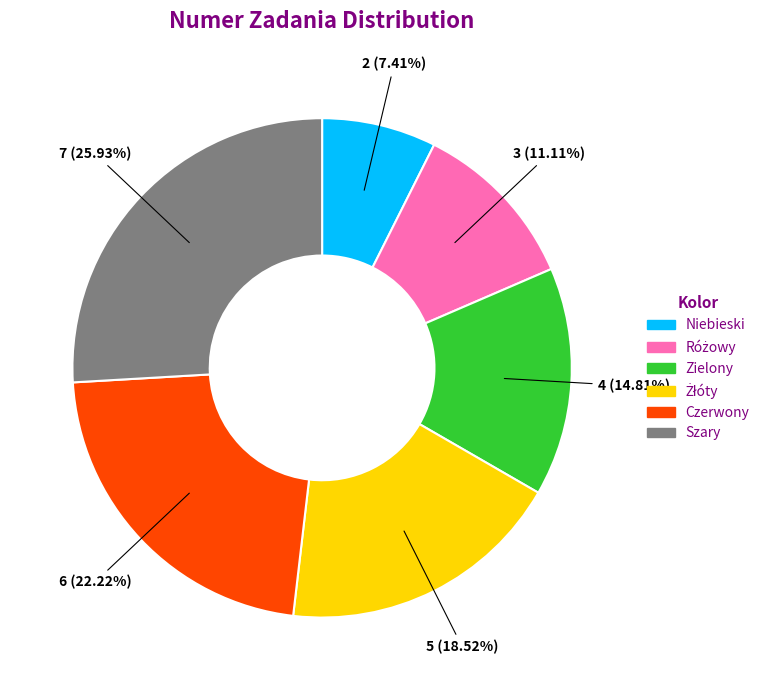

Does any single category account for the majority?

No